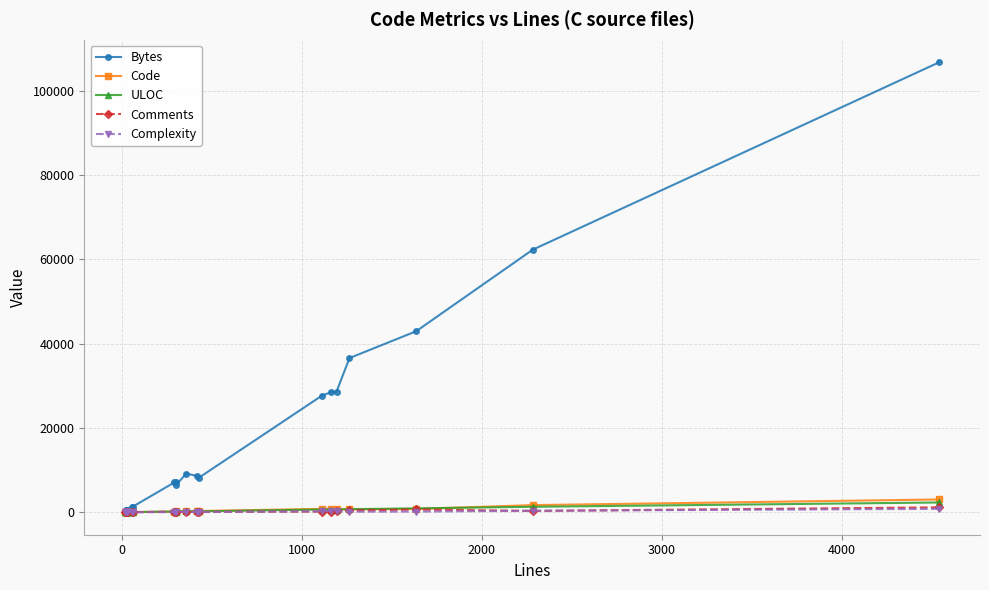

How many data points in Complexity are less than 42?

12